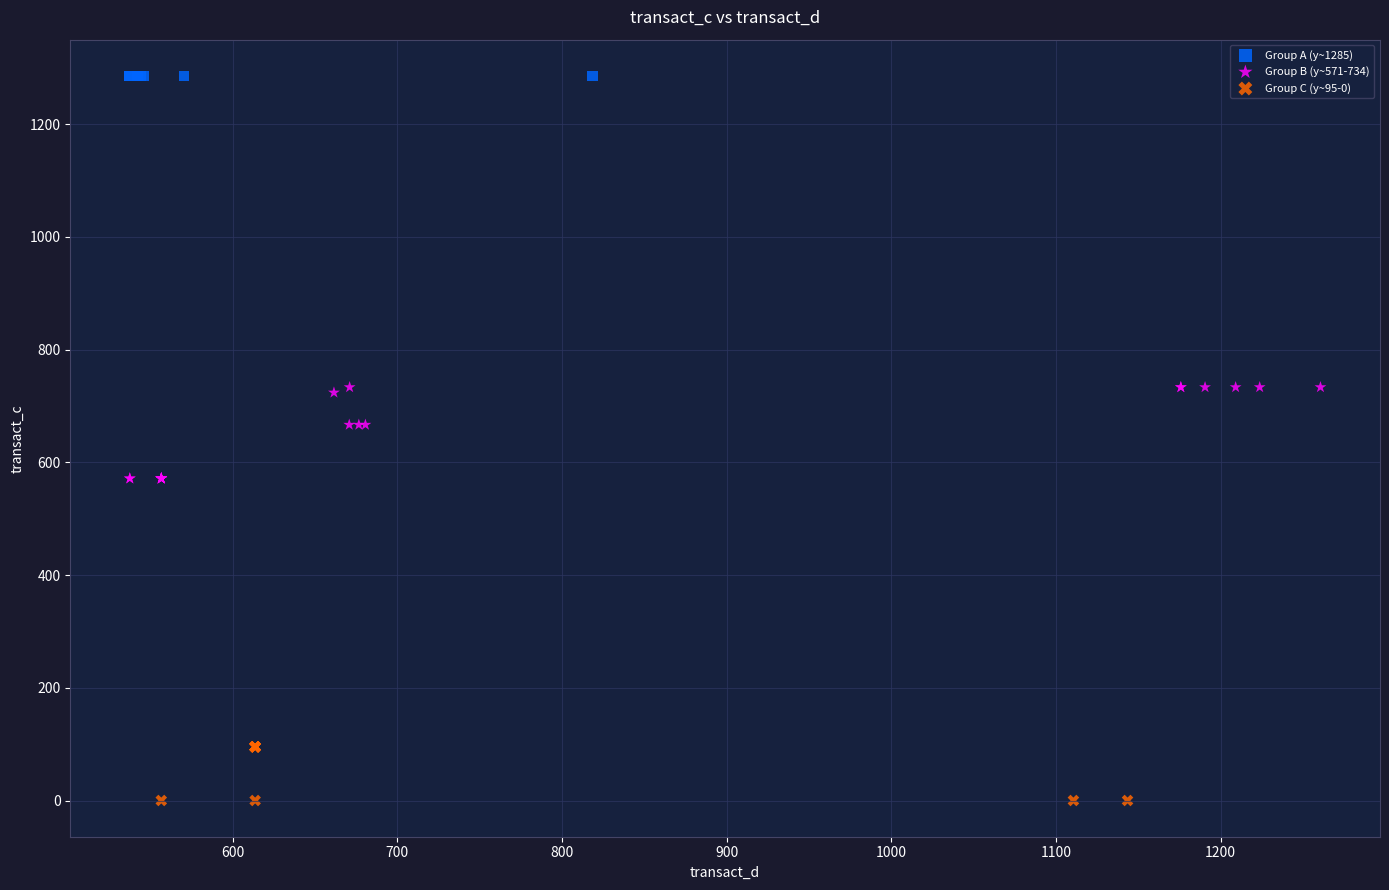

Which series contains the highest Y value?

Group A (y~1285)